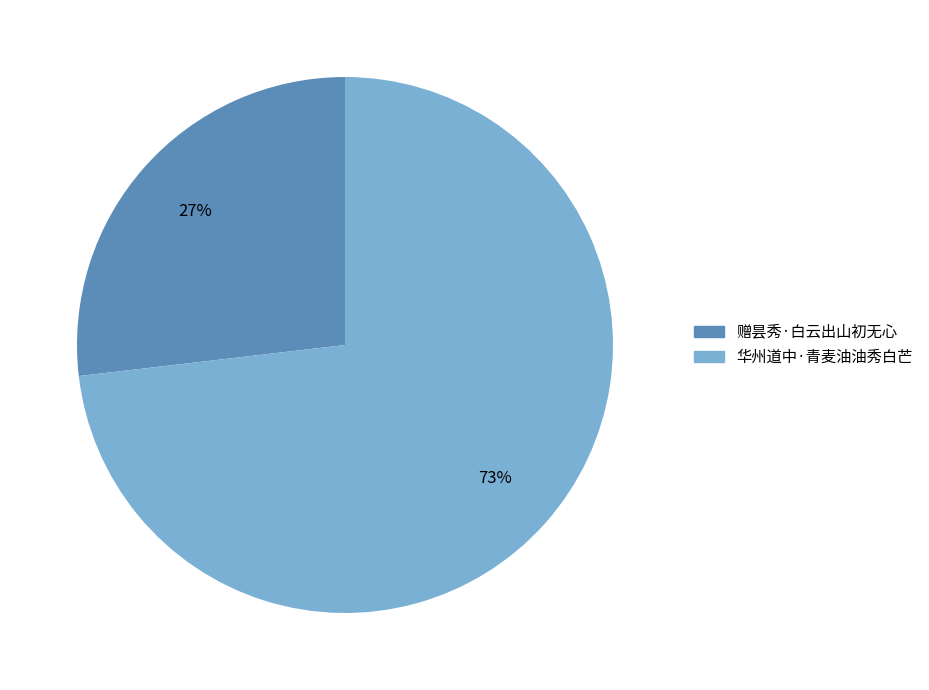

Is 华州道中·青麦油油秀白芒 the majority of the pie?

Yes